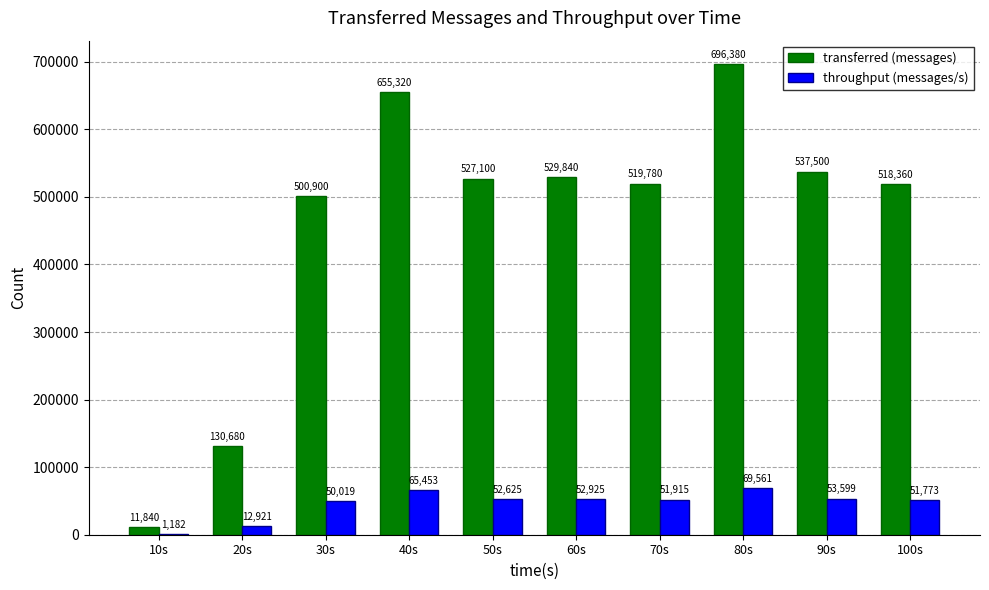

At which category is the sum across all series the highest?

80s